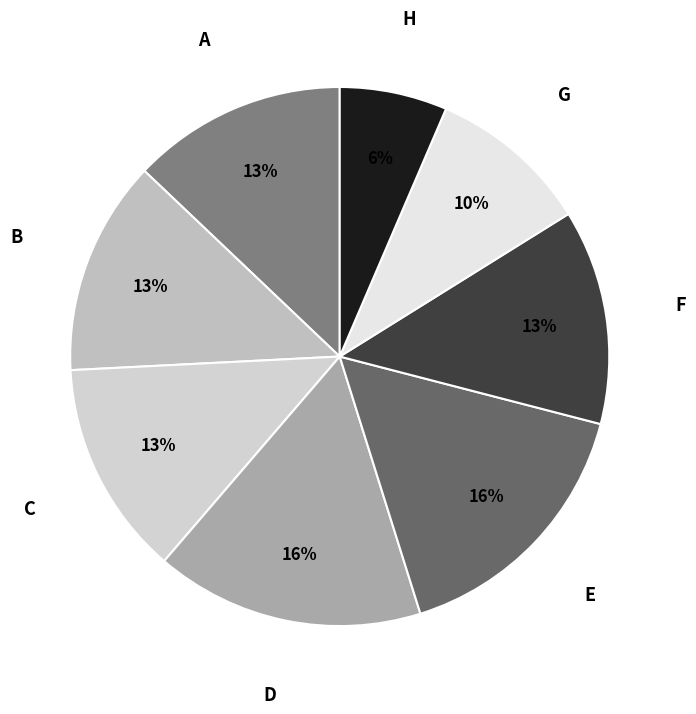

Count the number of slices in the pie.

8